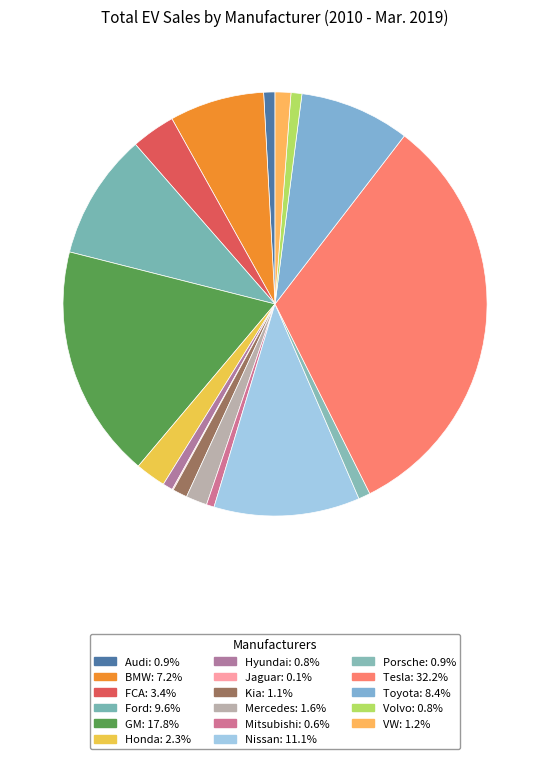

What percentage is NOT represented by Jaguar?

99.9%